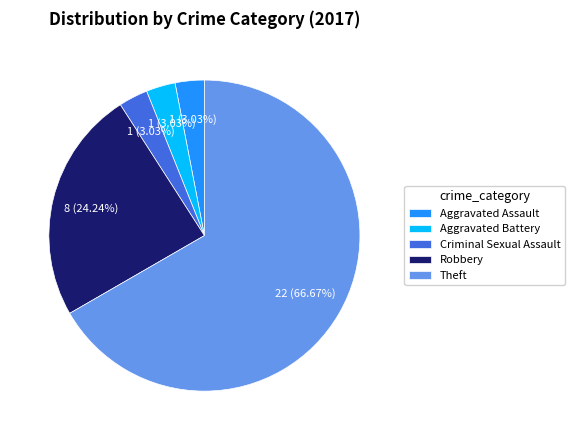

How many segments does this pie chart have?

5